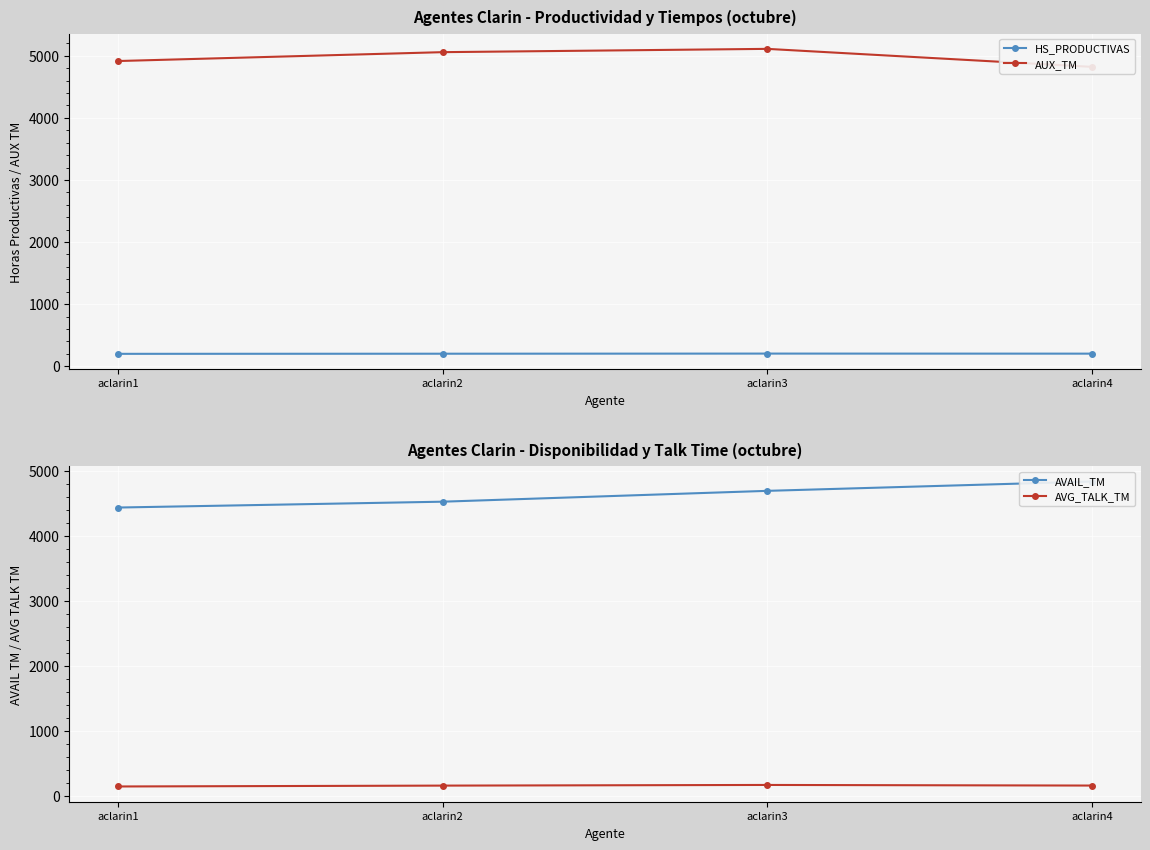

What is the approximate value of AUX_TM at aclarin4?

4821.0